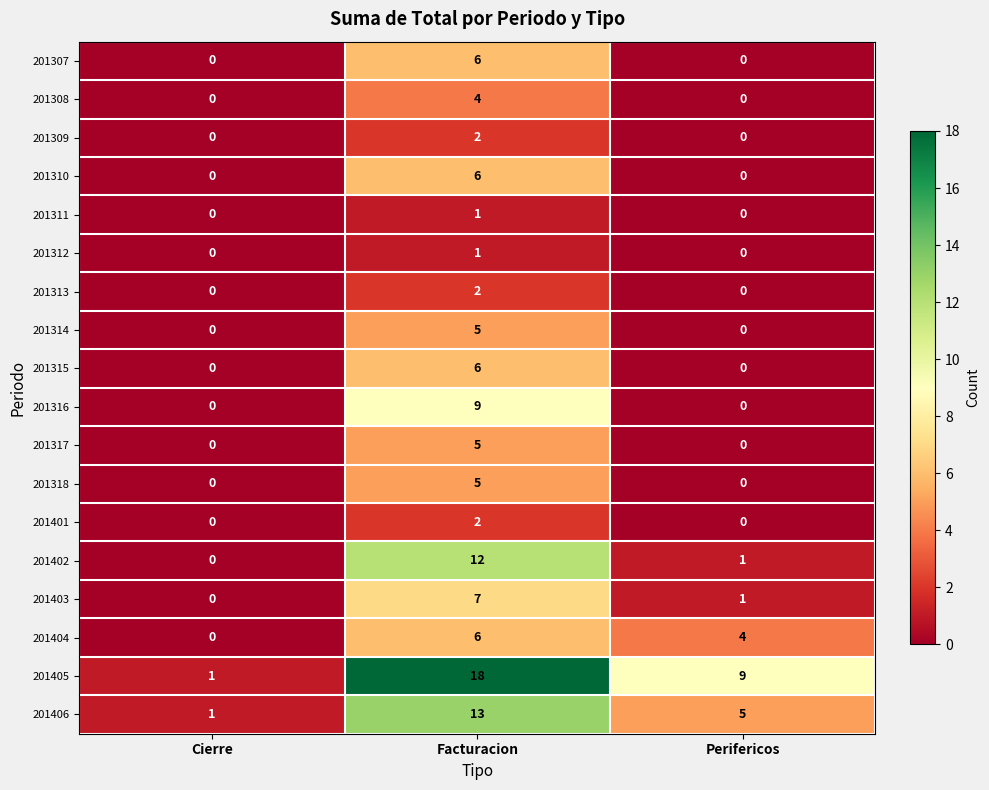

True or false: 201310 has a value of 0 at Perifericos.

True